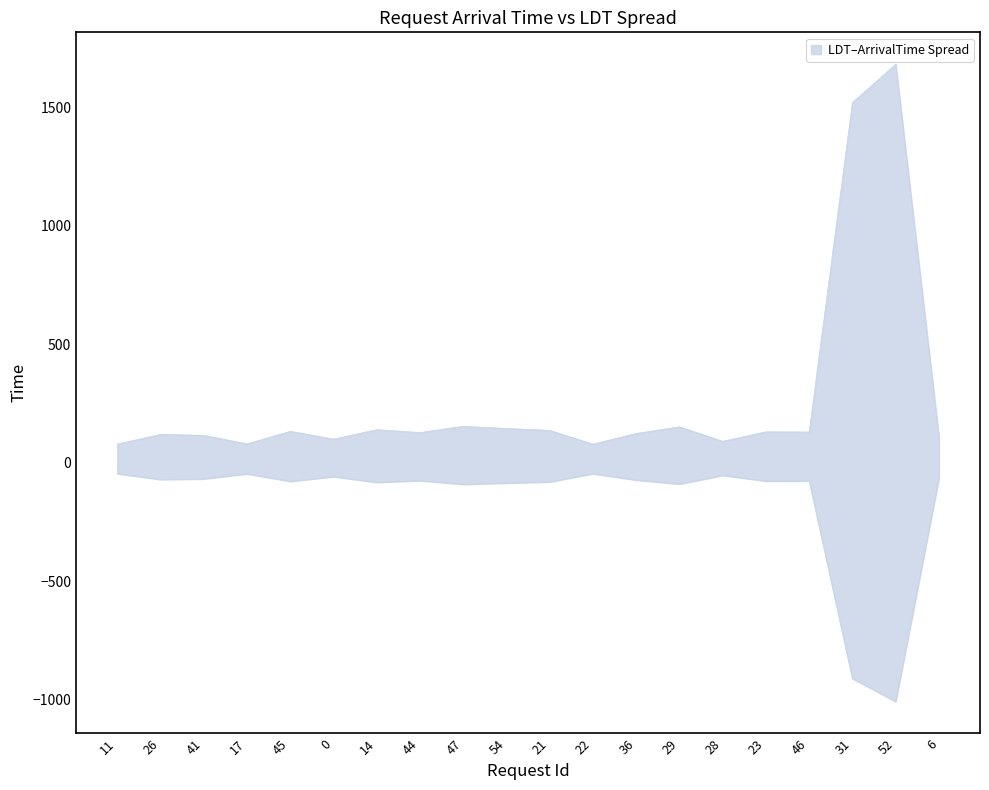

Which has a higher value, 45 or 29?

29